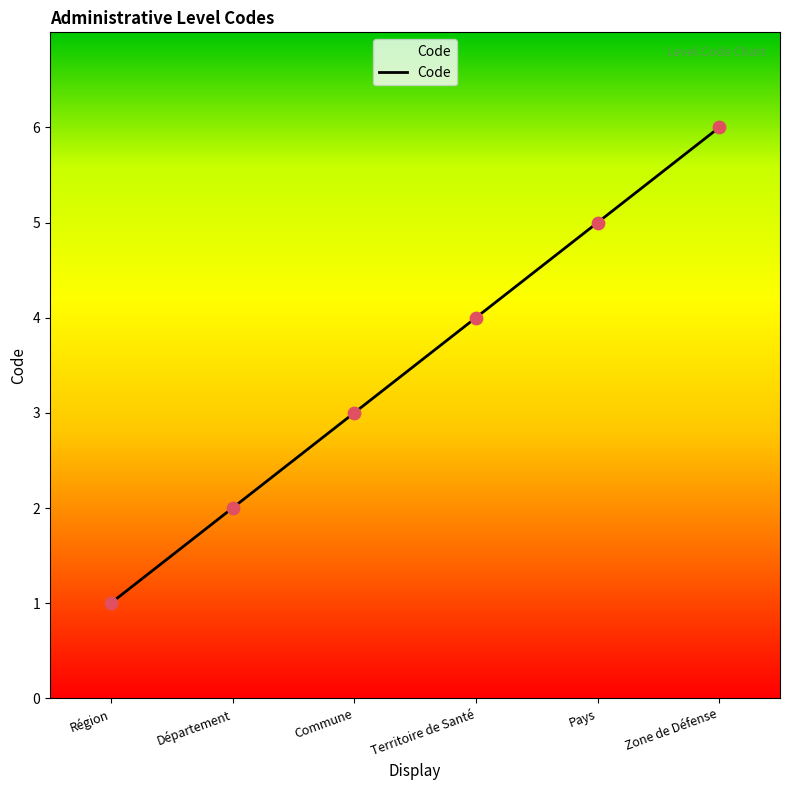

What is the change in value from Commune to Territoire de Santé?

+1